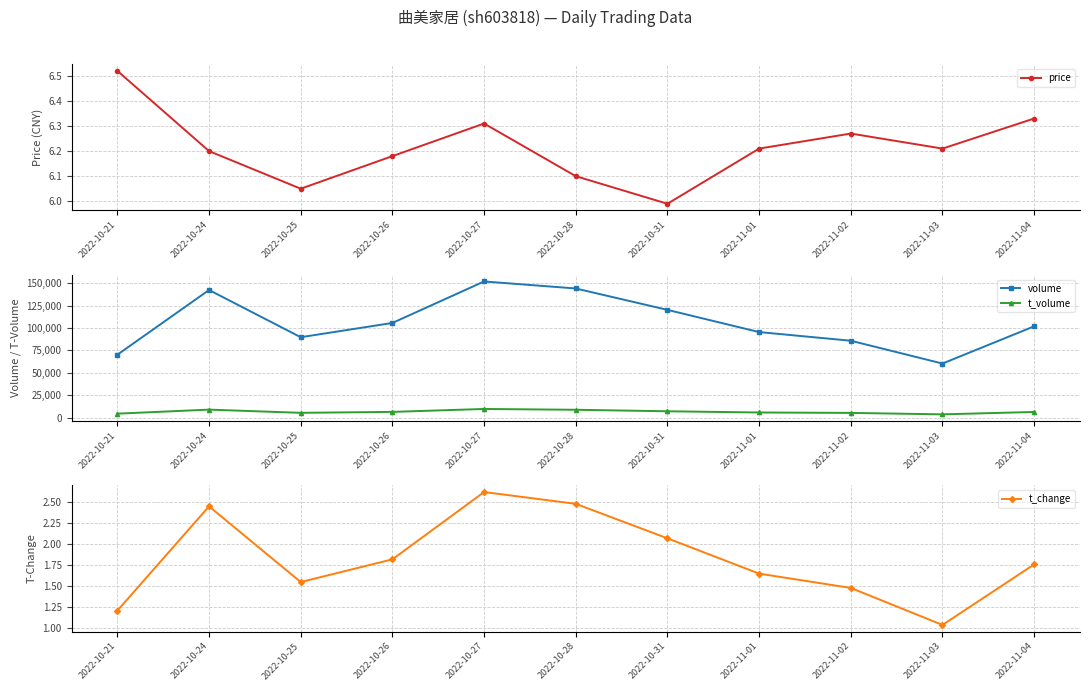

How many series are shown in this chart?

4